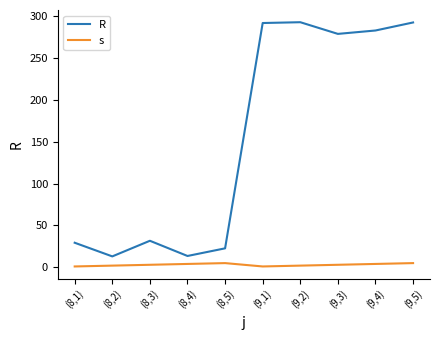

Is the value of s at (8,3) greater than the value of R at (8,2)?

No